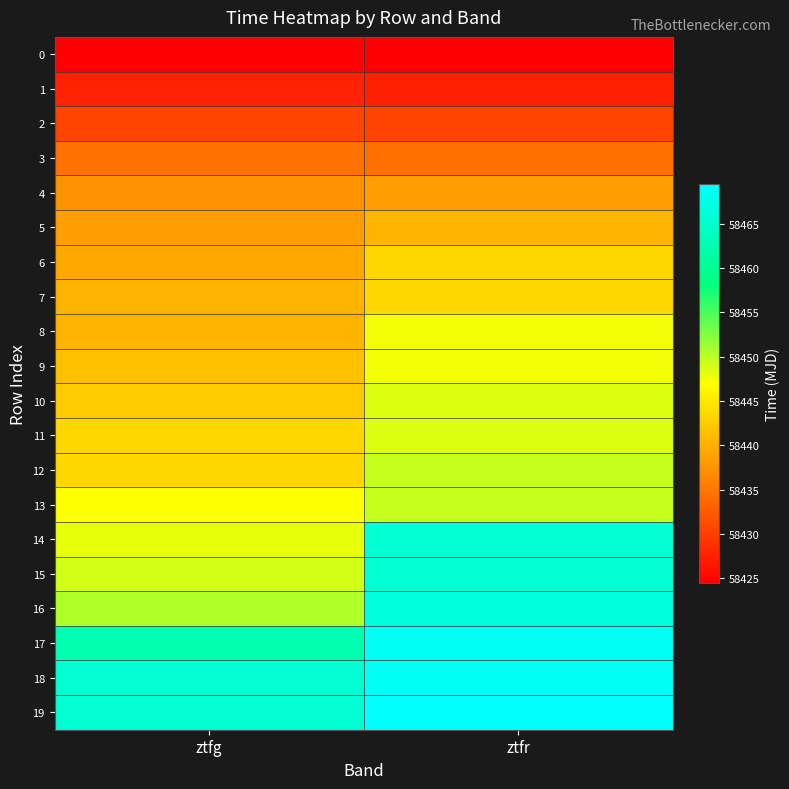

What is the total value across all series at ztfr?

1168977.8